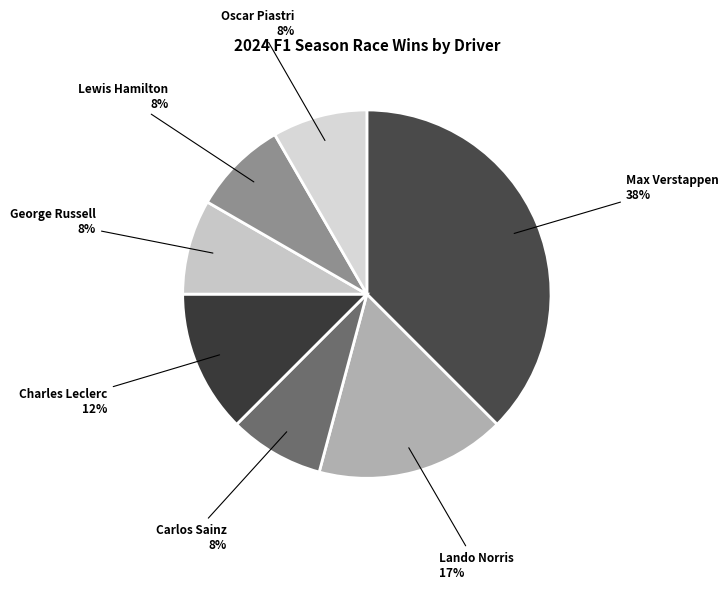

Which has a higher value, Lewis Hamilton or Charles Leclerc?

Charles Leclerc